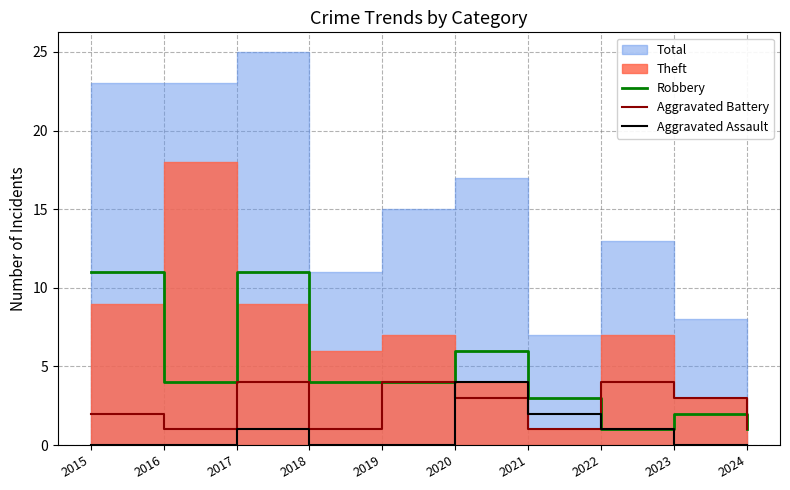

At which category does Aggravated Assault reach its first local peak?

2017